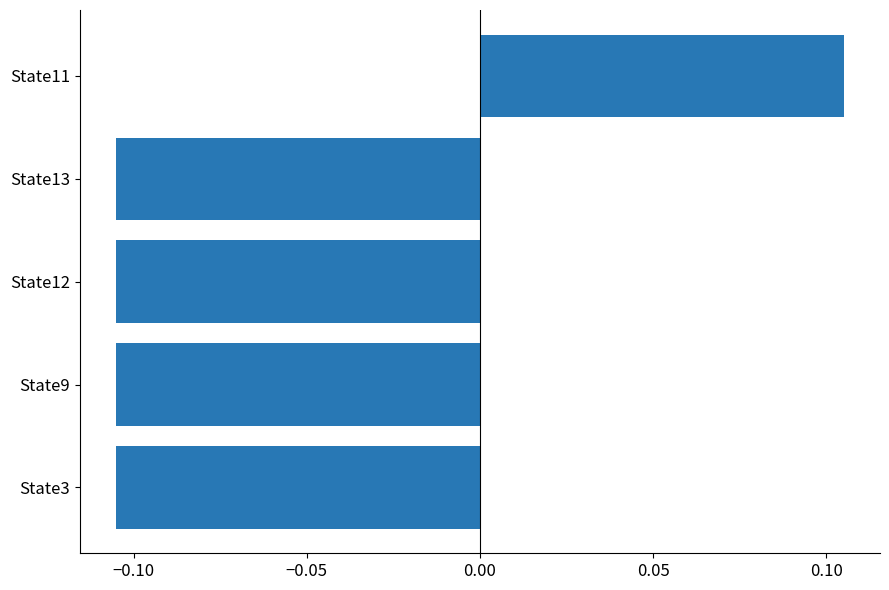

Which has a higher value, State13 or State11?

State11